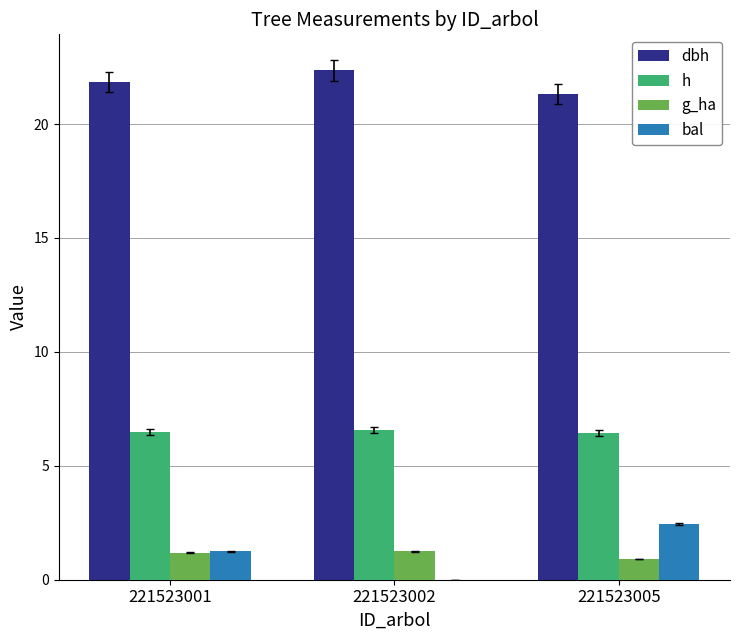

How many dbh values are between 21 and 22?

2